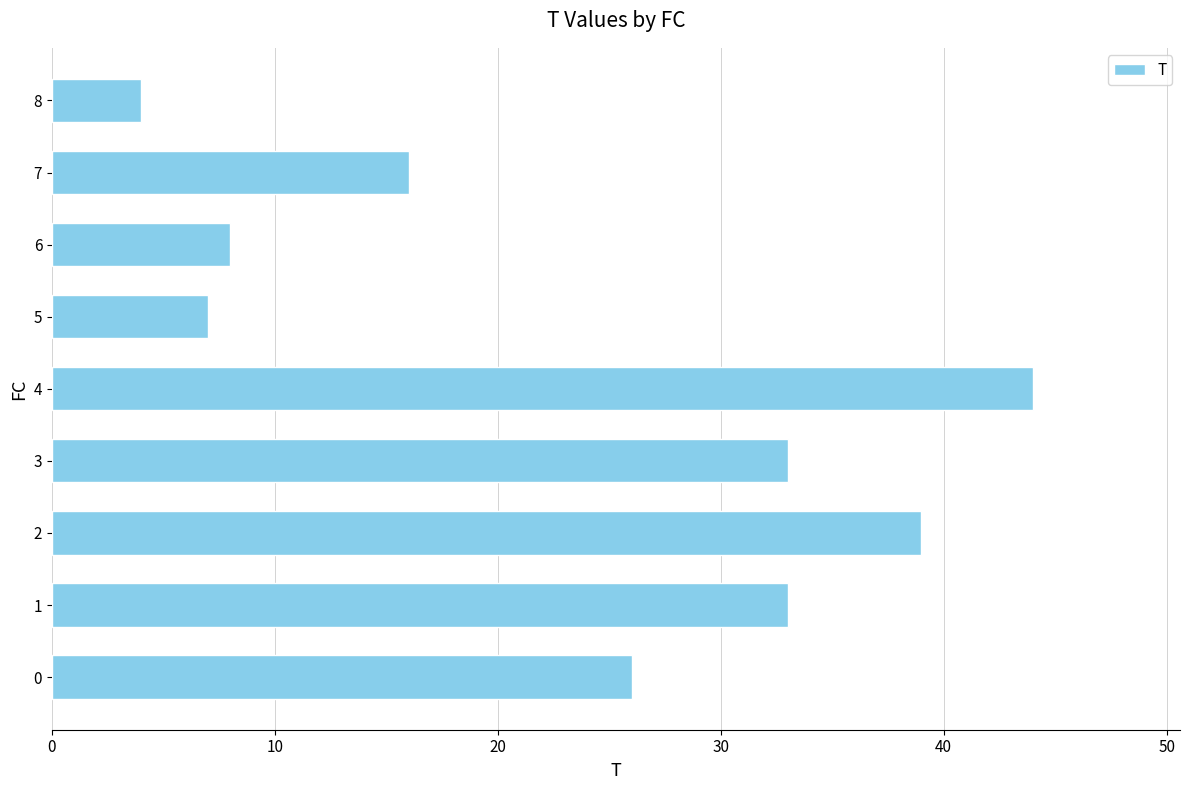

What is the difference between the second highest and second lowest values?

32